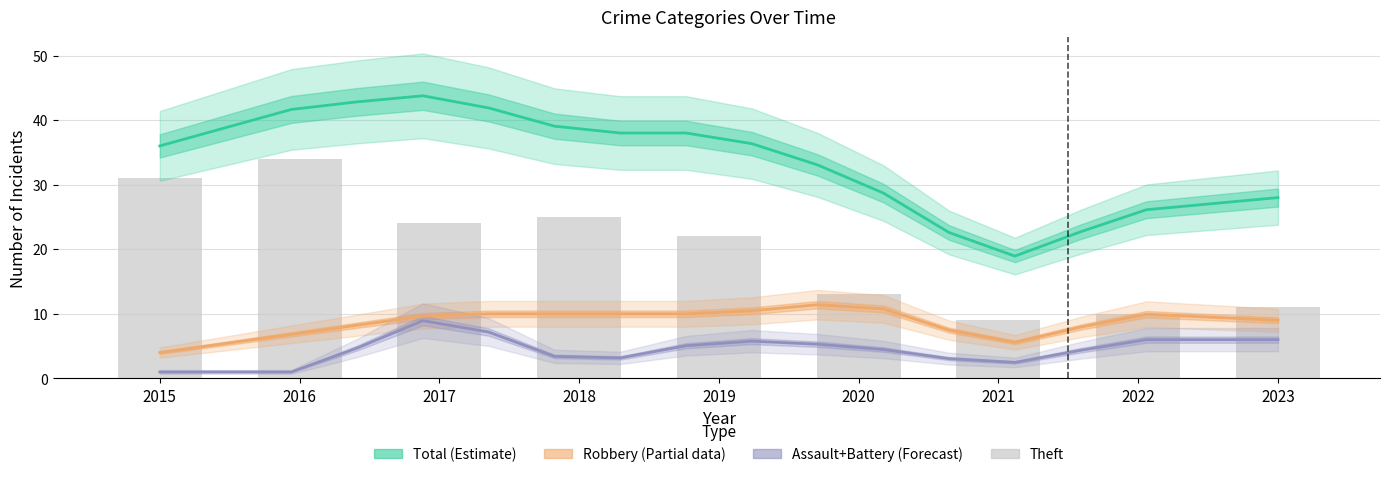

What is the difference between the Total values at 2021 and 2019?

20